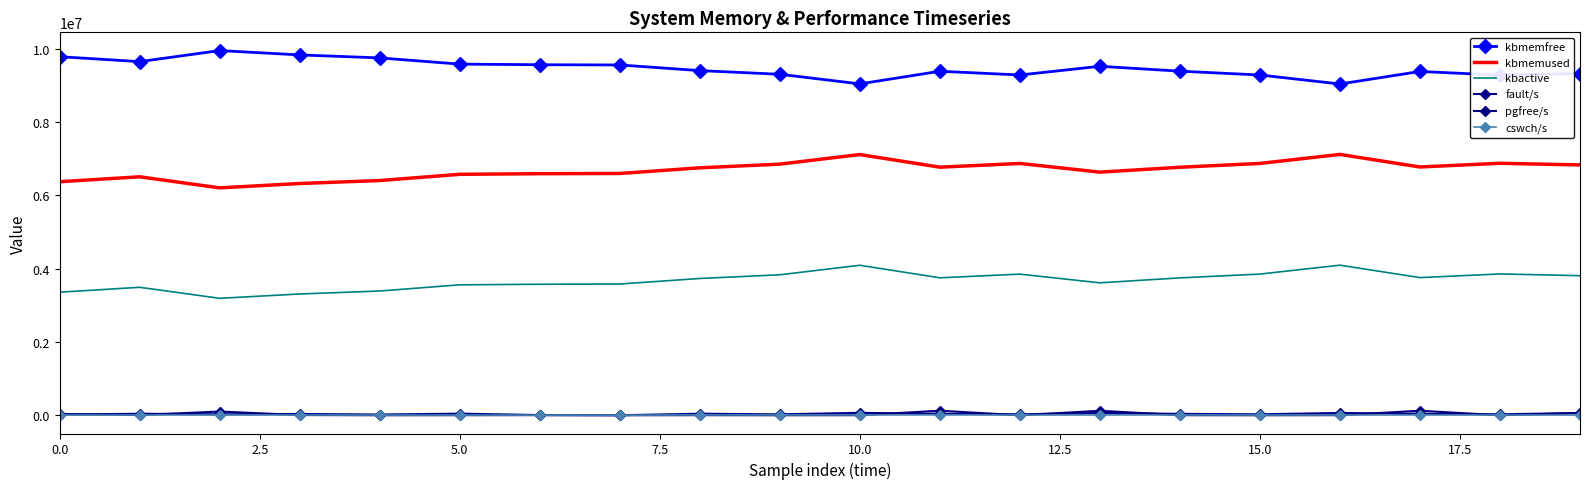

True or false: pgfree/s and cswch/s cross at least once.

True